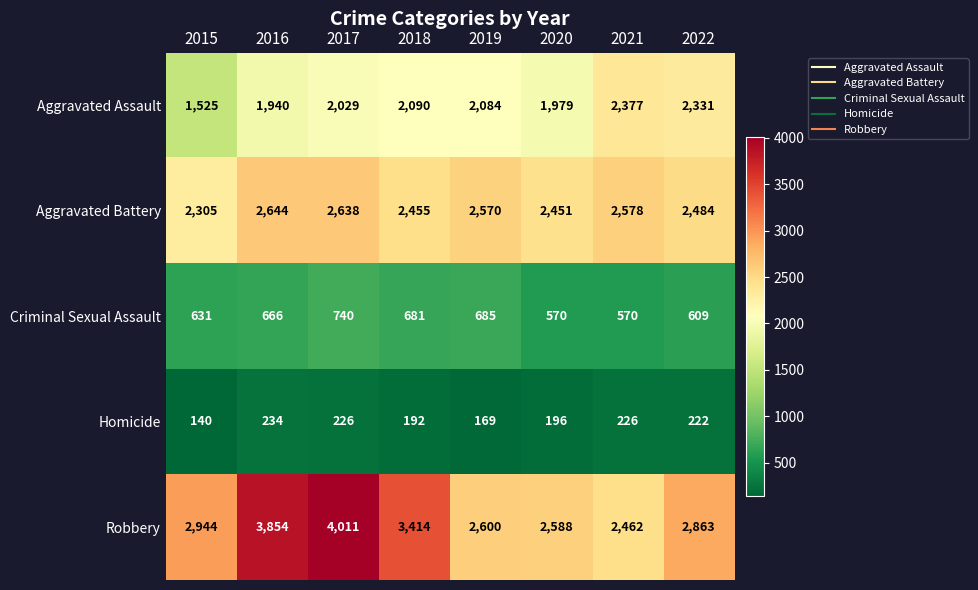

What is the difference between the highest and lowest values at 2018?

3222